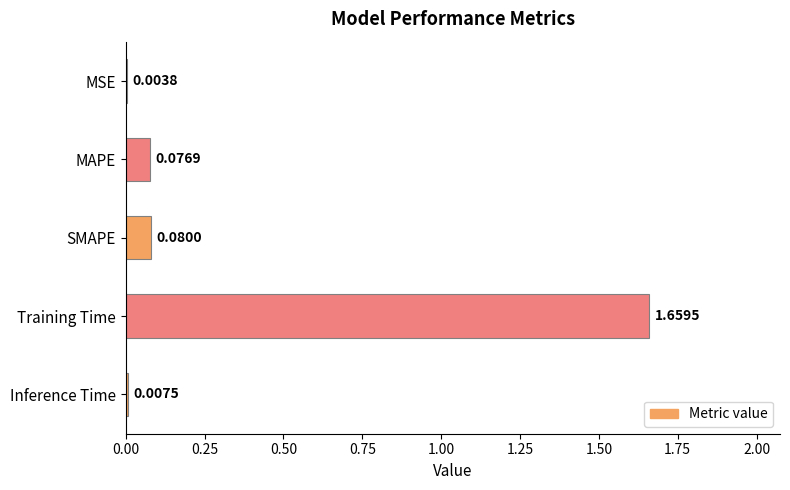

Which has a higher value, MSE or Training Time?

Training Time